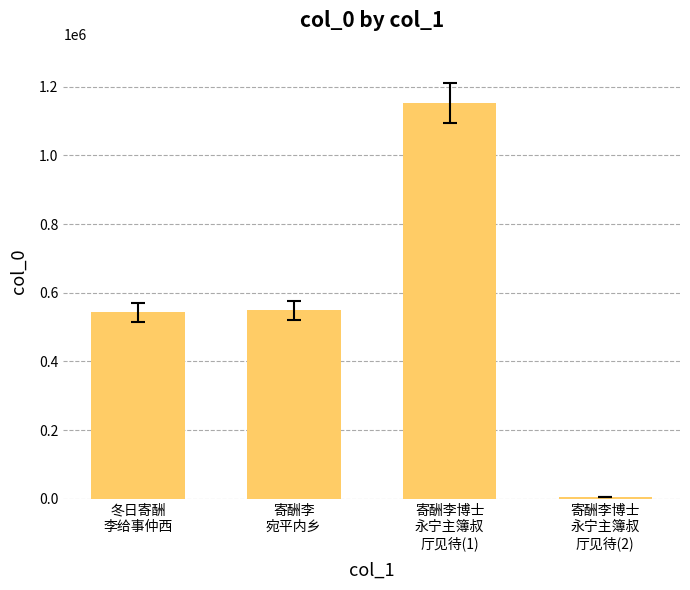

What is the ratio of the value at 寄酬李
宛平内乡 to the value at 寄酬李博士
永宁主簿叔
厅见待(2)?

94.2